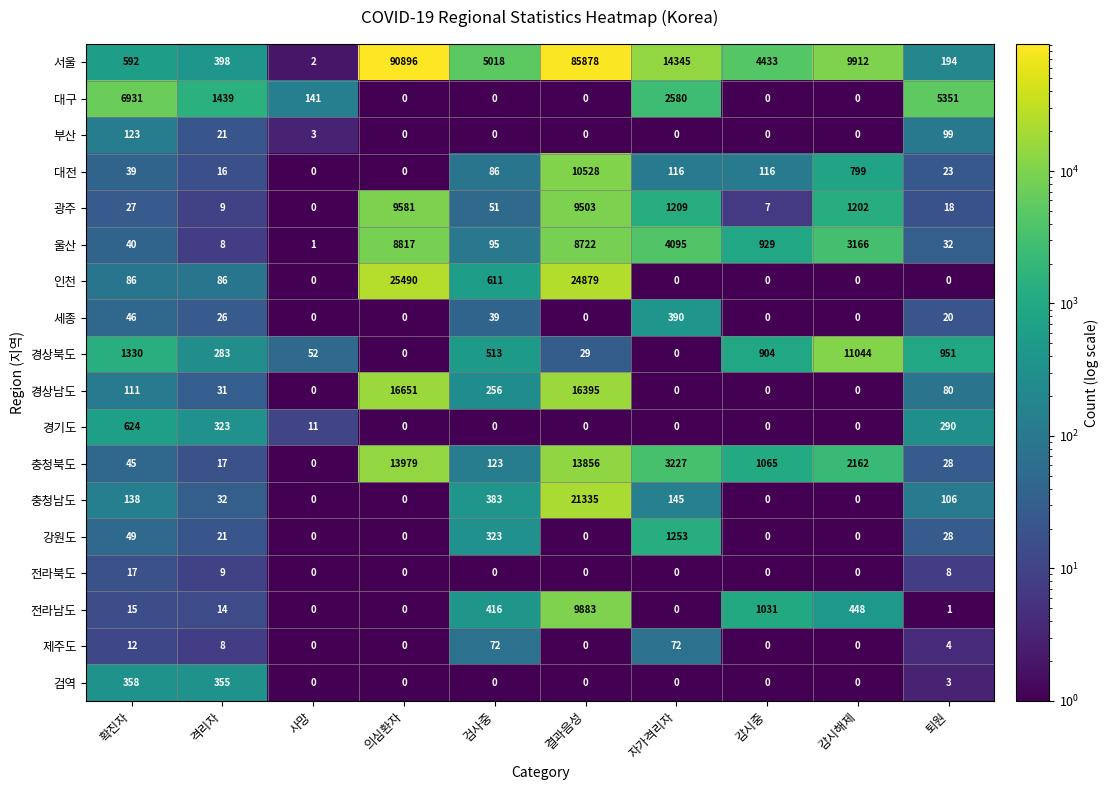

How many data points does each series have?

10